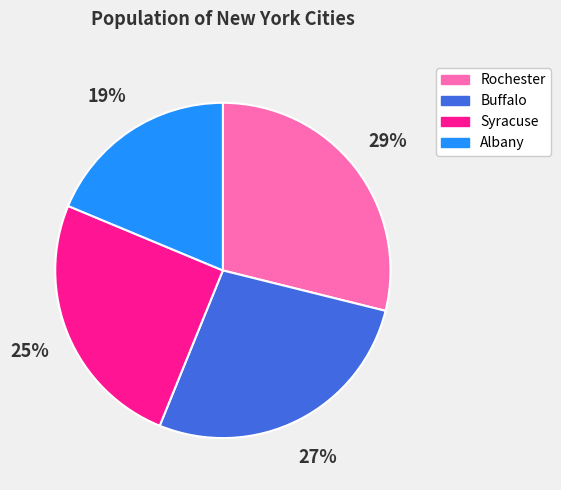

Is it true that Buffalo is 27% of the pie?

True